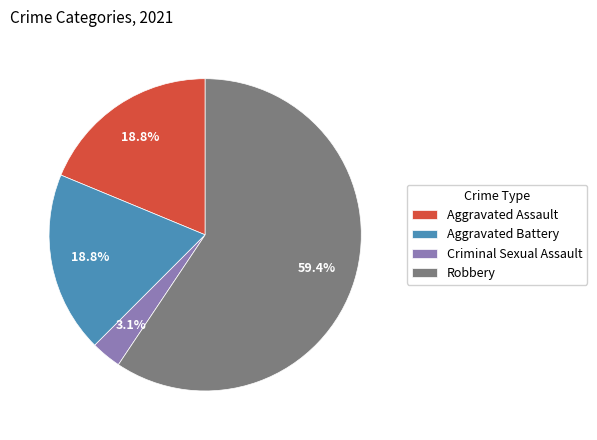

Does Criminal Sexual Assault represent more than half of the total?

No